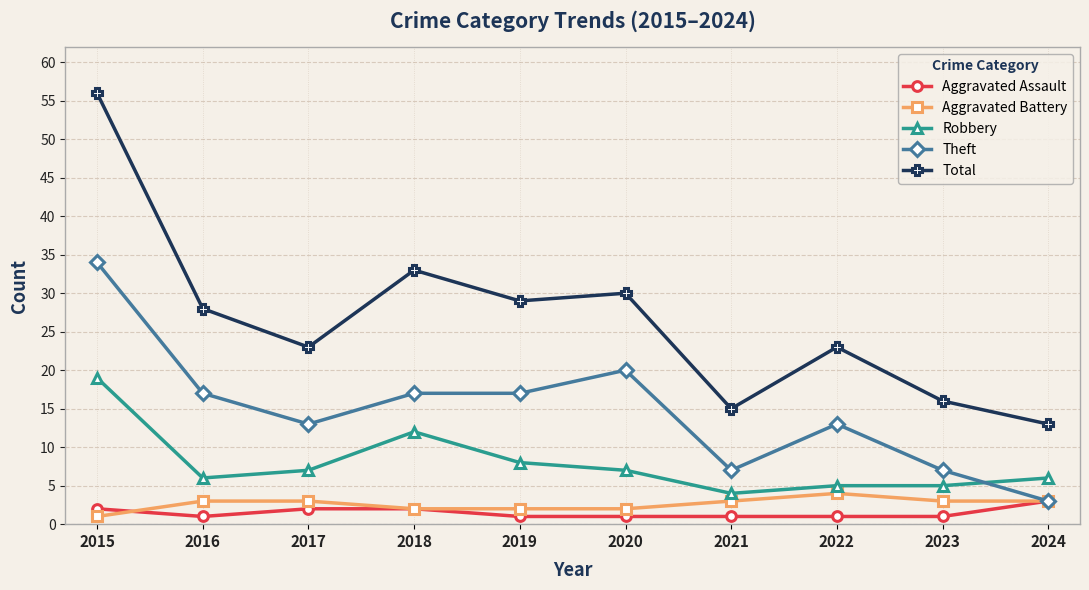

What is the maximum value shown in the chart?

56